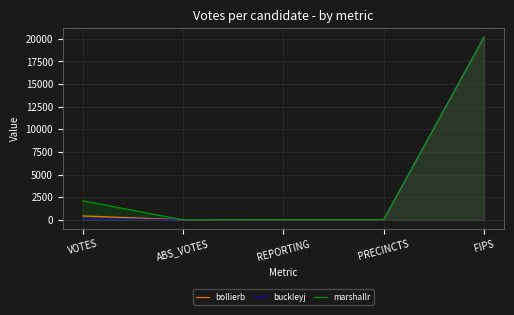

How many categories are shown in the chart?

5